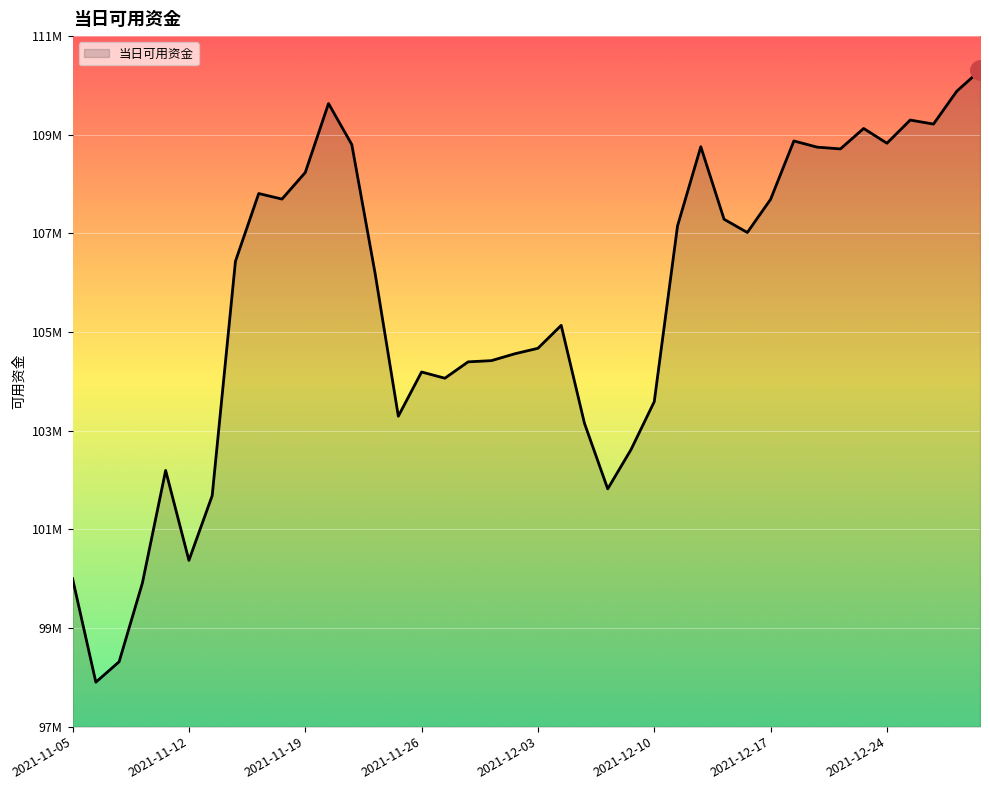

Does the chart have visible grid lines?

Yes